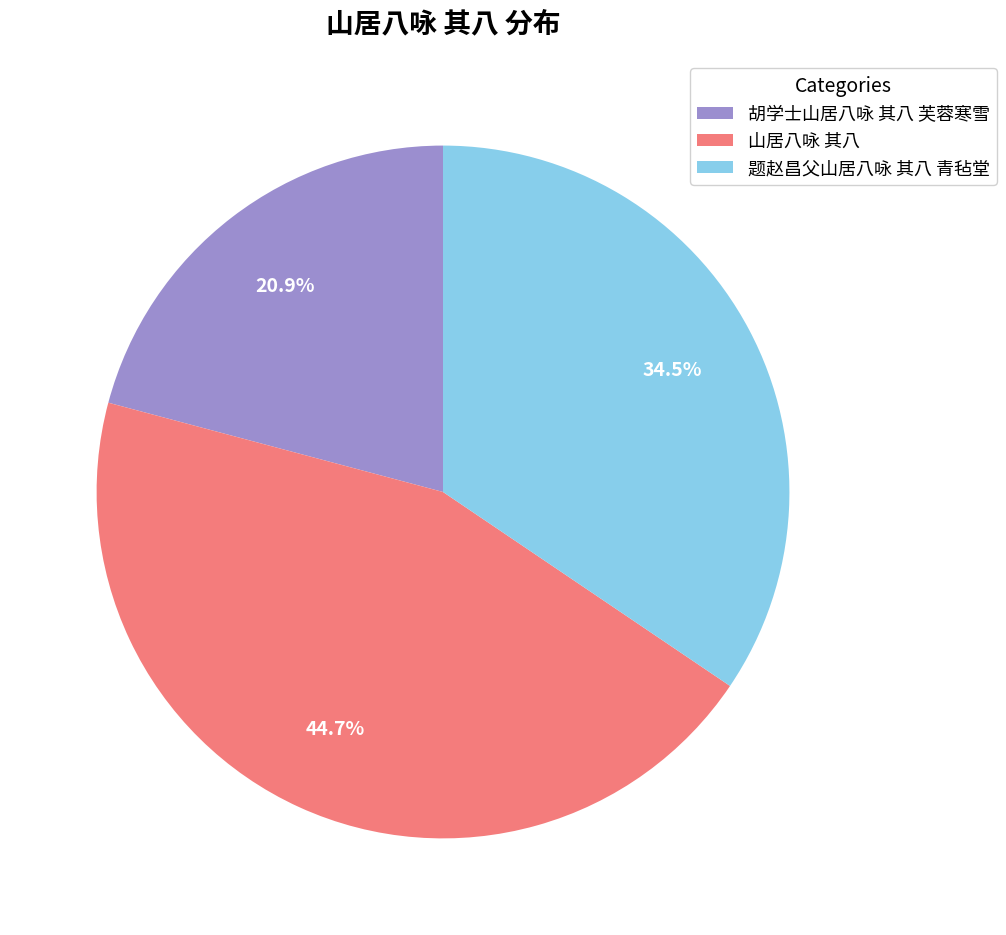

Is there any slice that represents more than half of the pie?

No